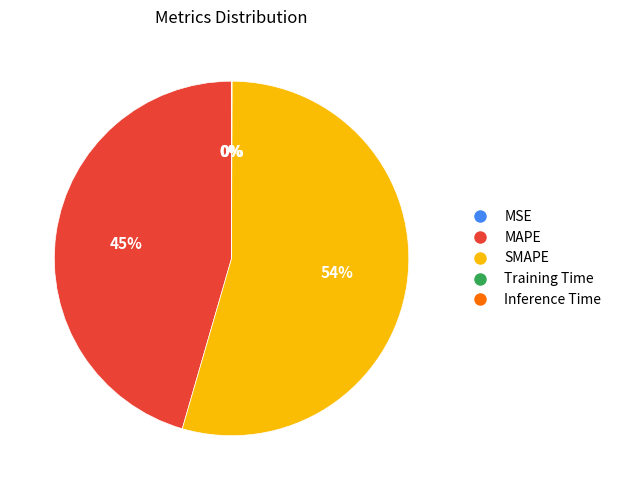

What is the majority slice?

SMAPE